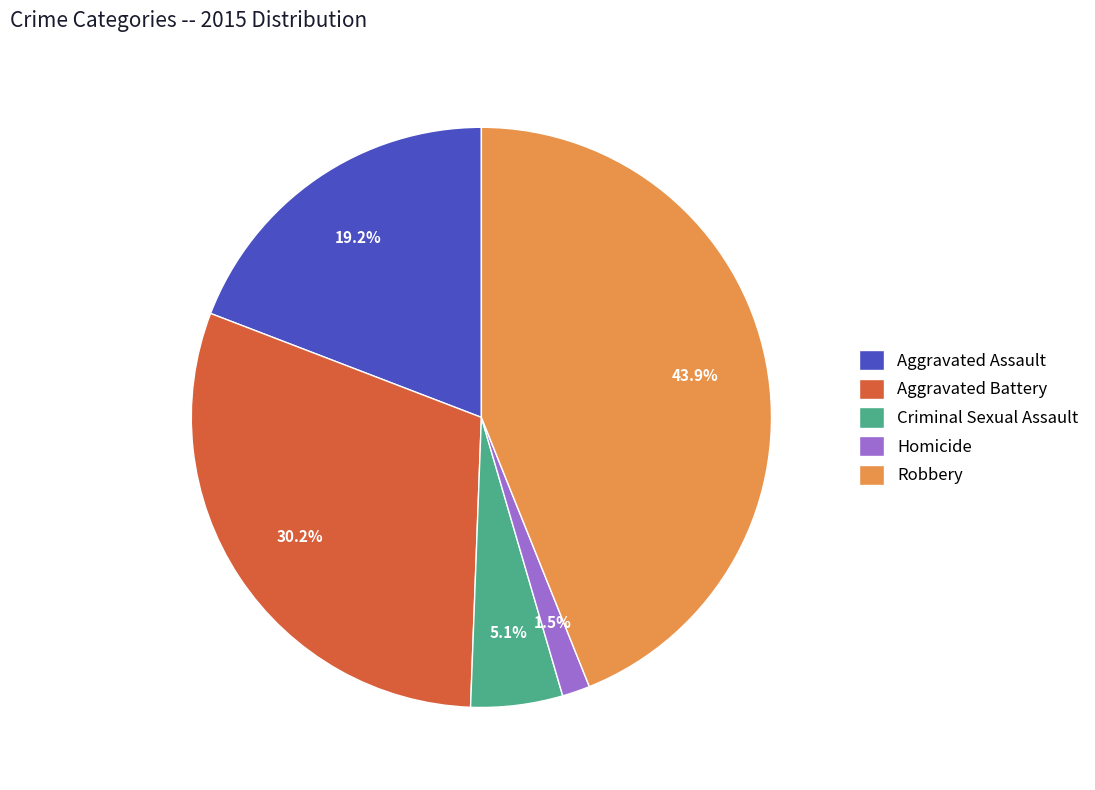

Rank the categories by value from lowest to highest.

Homicide, Criminal Sexual Assault, Aggravated Assault, Aggravated Battery, Robbery